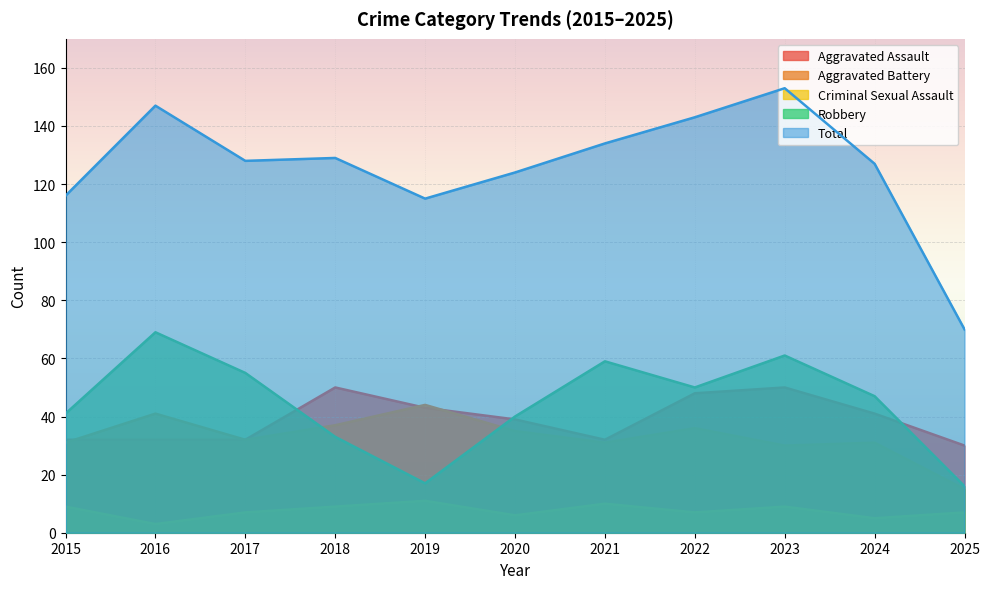

What is the difference between the Aggravated Battery values at 2023 and 2017?

2